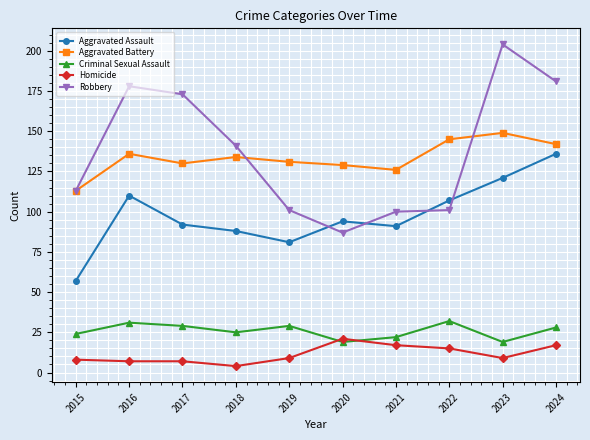

Is it true that Aggravated Battery equals 134 at 2018?

True